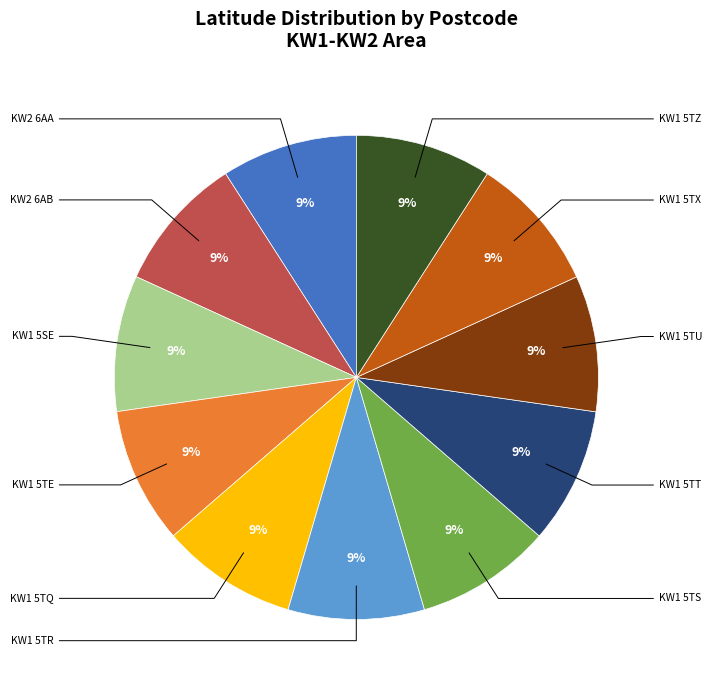

Is there any slice that represents more than half of the pie?

No